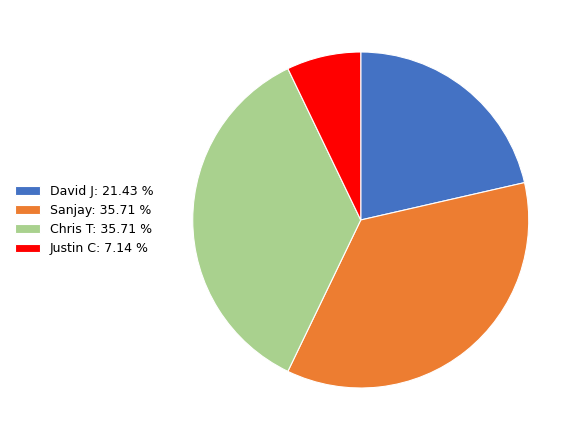

Which category has the smallest portion of the pie?

Justin C: 7.14 %